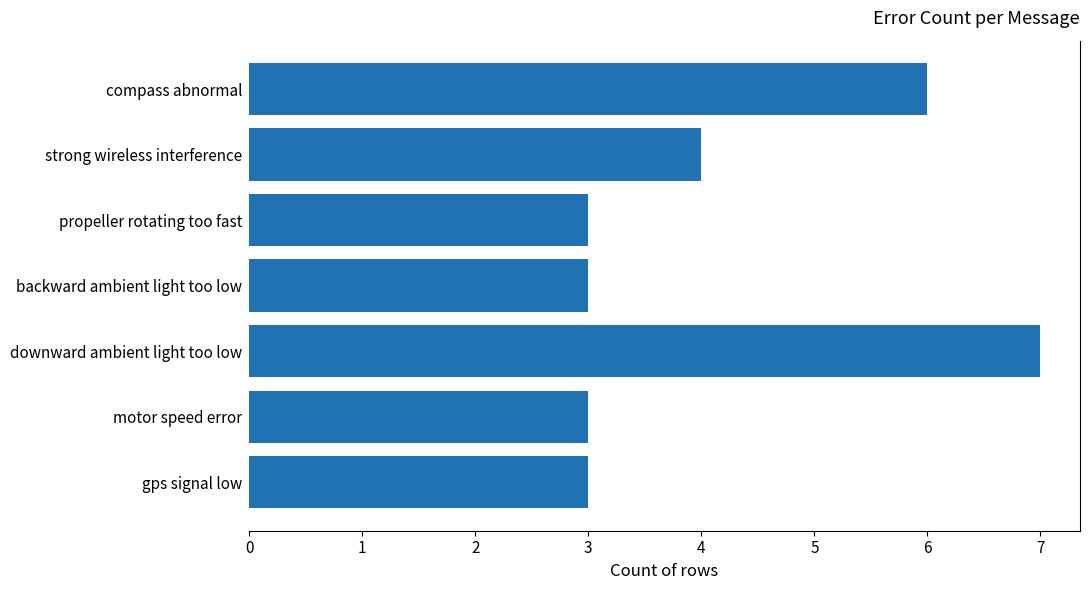

Reading top to bottom, list all the values displayed in this chart.

compass abnormal=6	strong wireless interference=4	propeller rotating too fast=3	backward ambient light too low=3	downward ambient light too low=7	motor speed error=3	gps signal low=3